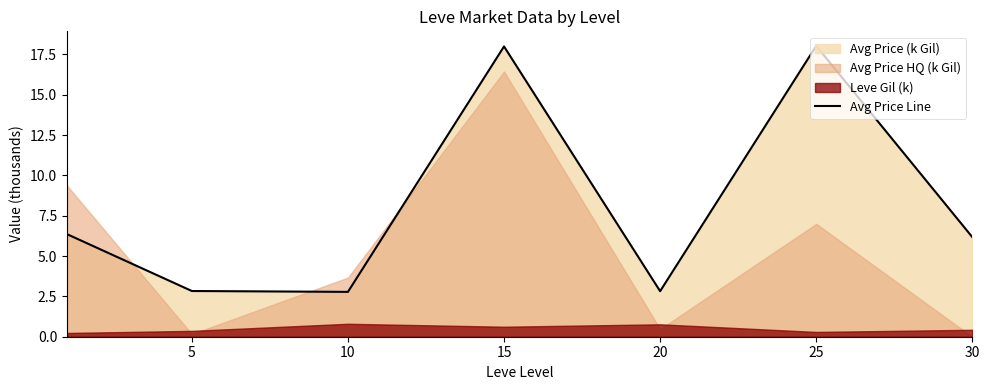

What is the difference between the second highest and second lowest values?

15.2